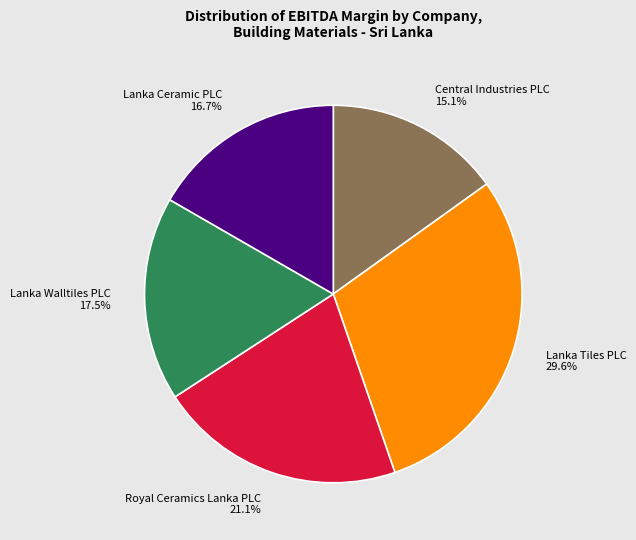

Rank the categories by value from highest to lowest.

Lanka Tiles PLC, Royal Ceramics Lanka PLC, Lanka Walltiles PLC, Lanka Ceramic PLC, Central Industries PLC